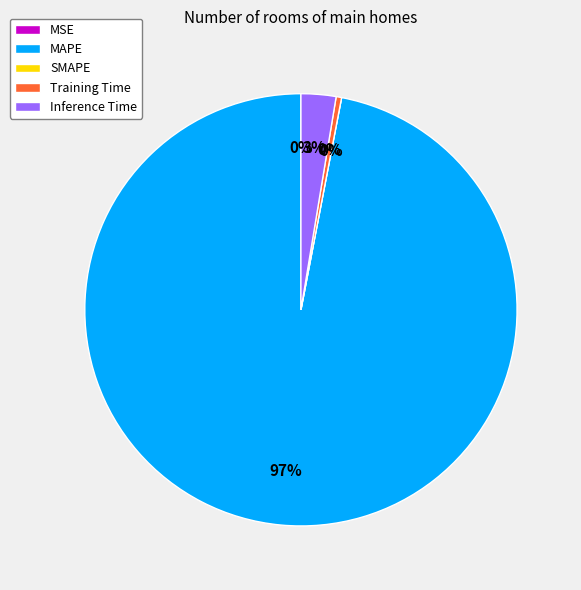

Which category has the smallest portion of the pie?

SMAPE